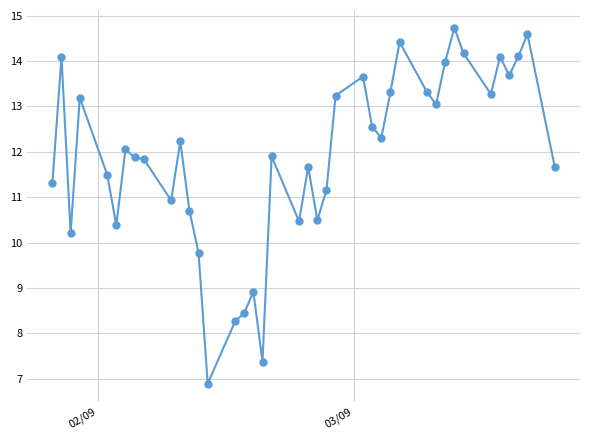

Does the chart display data point markers on the line(s)?

Yes